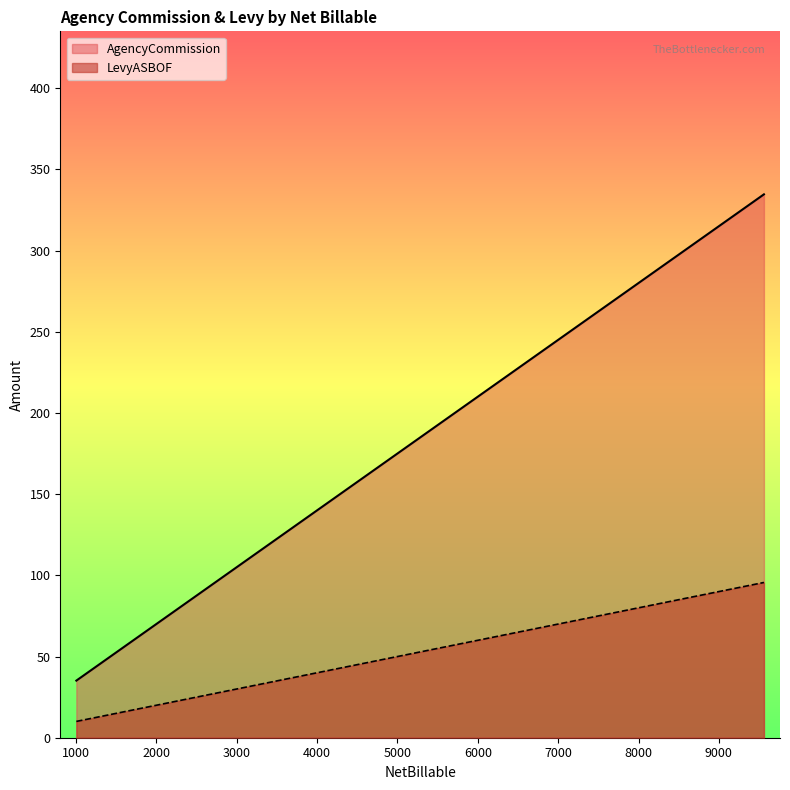

What is the greatest value displayed?

334.6